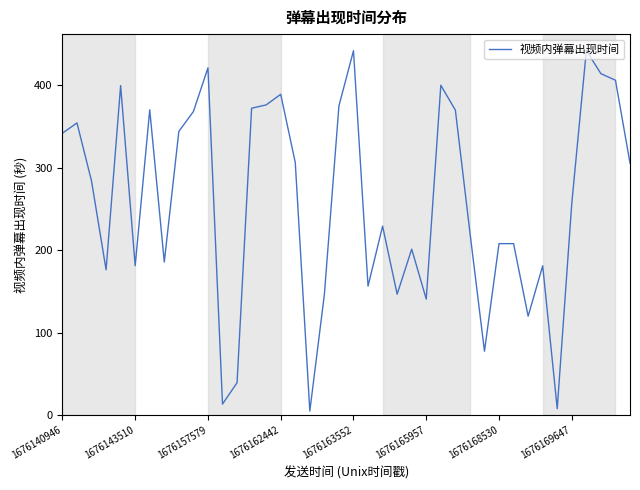

What is the maximum value shown in the chart?

442.1